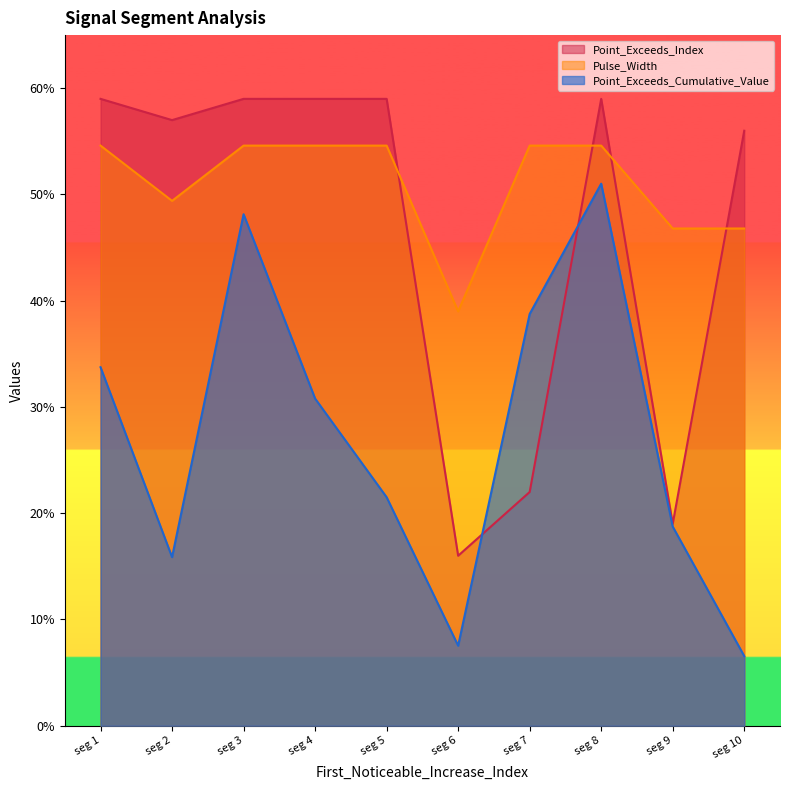

Is it true that Point_Exceeds_Cumulative_Value equals 7.5 at seg 6?

True